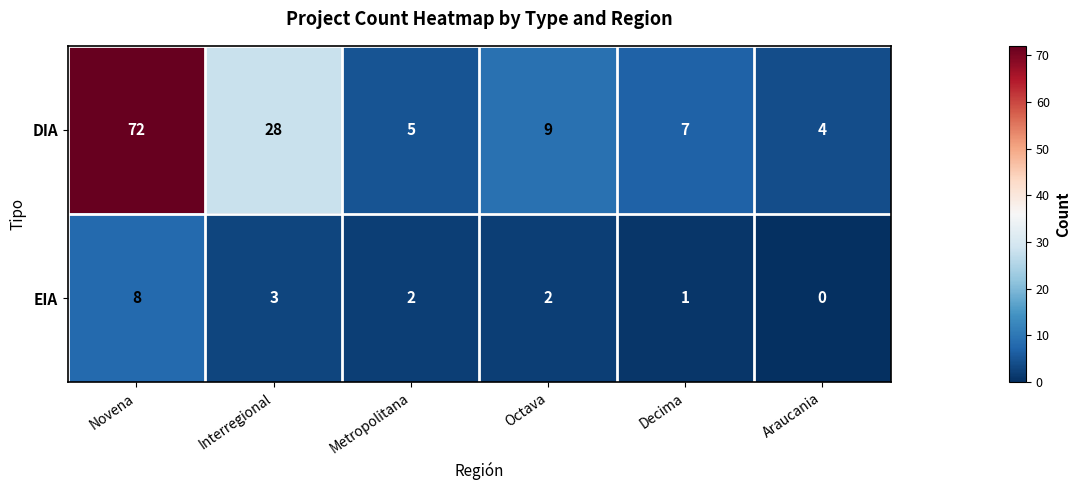

Rank the series by their average value, from highest to lowest.

DIA, EIA